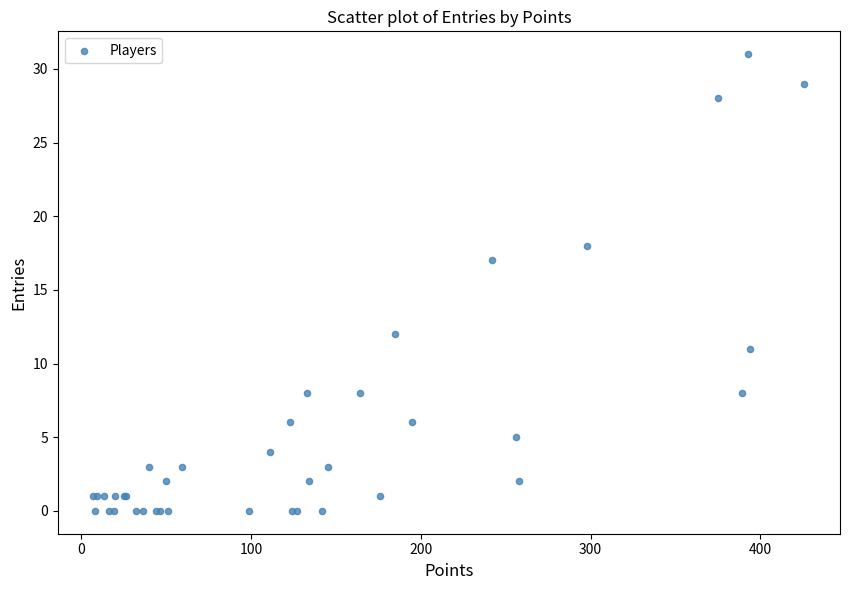

What Y value in the scatter plot is closest to 15?

17